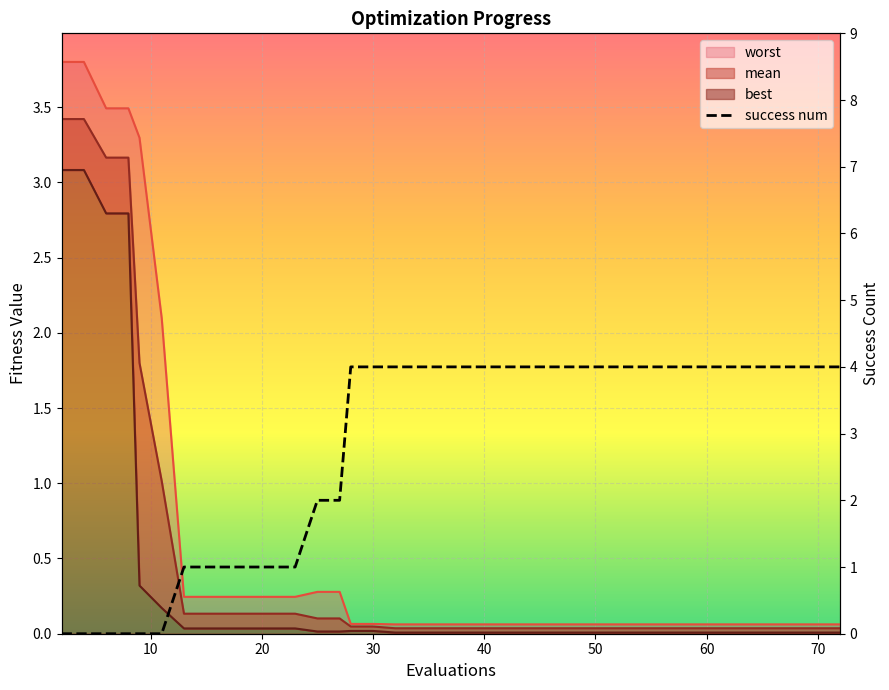

What is the sum of all worst values?

23.6